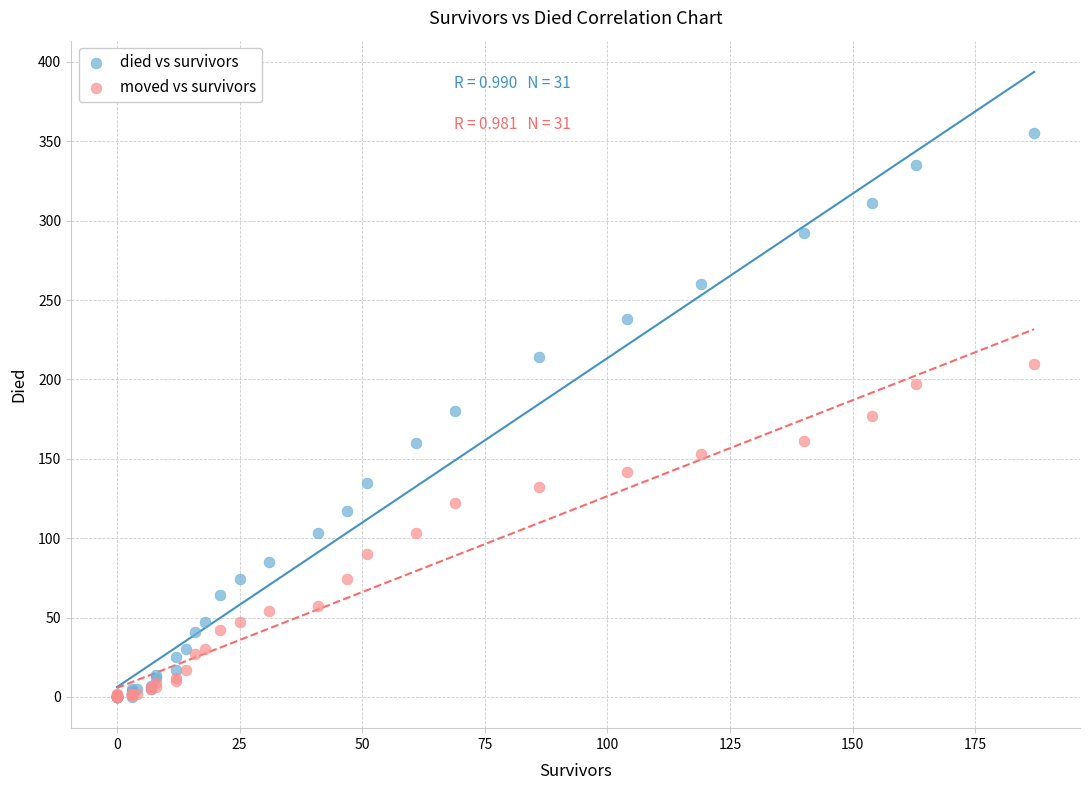

What are all the series names shown in the legend?

died vs survivors, moved vs survivors